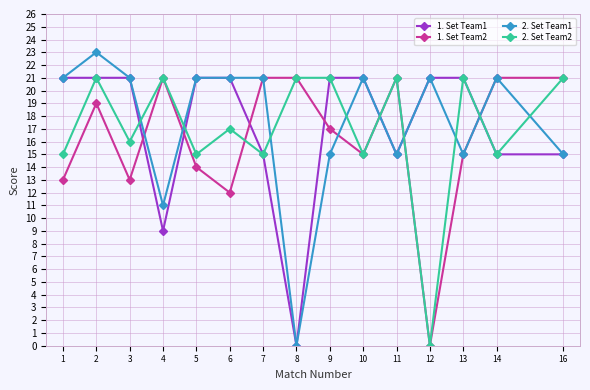

Which series has the largest total across all categories?

2. Set Team1